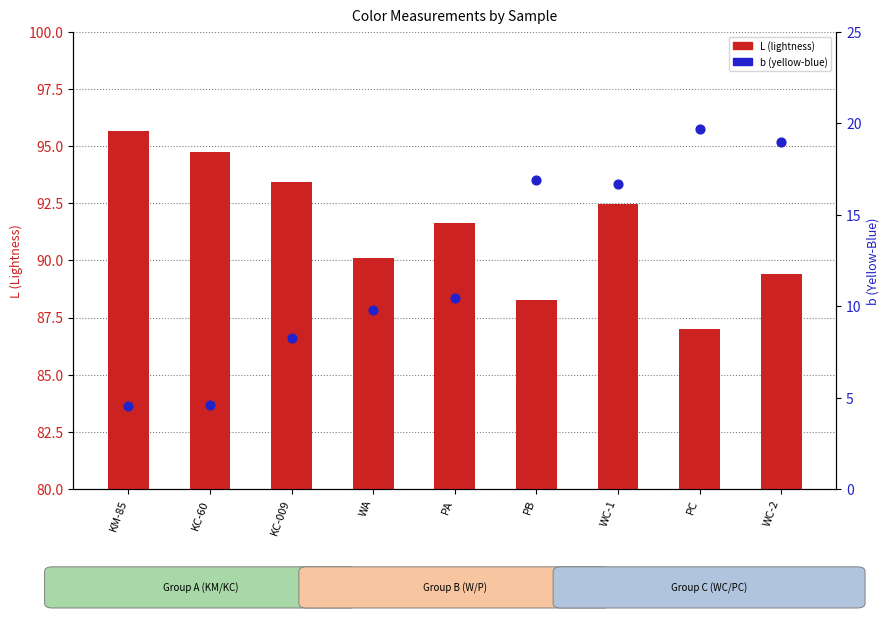

At how many categories does at least one series exceed 67?

9